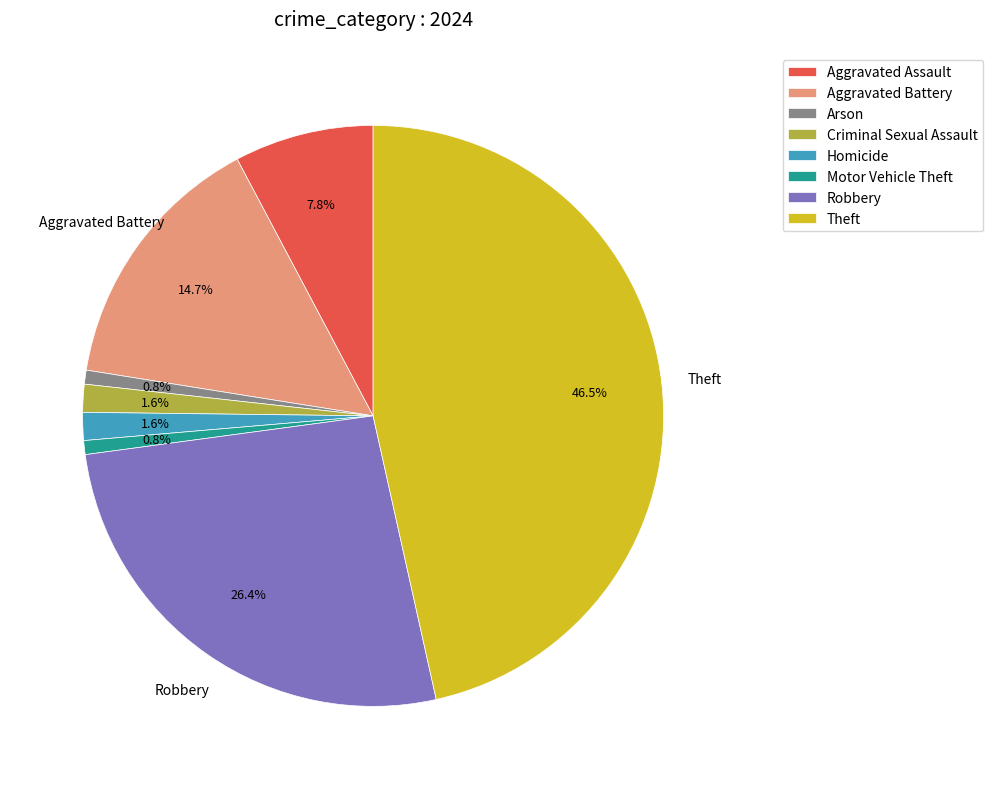

Between Theft and Arson, which is larger?

Theft